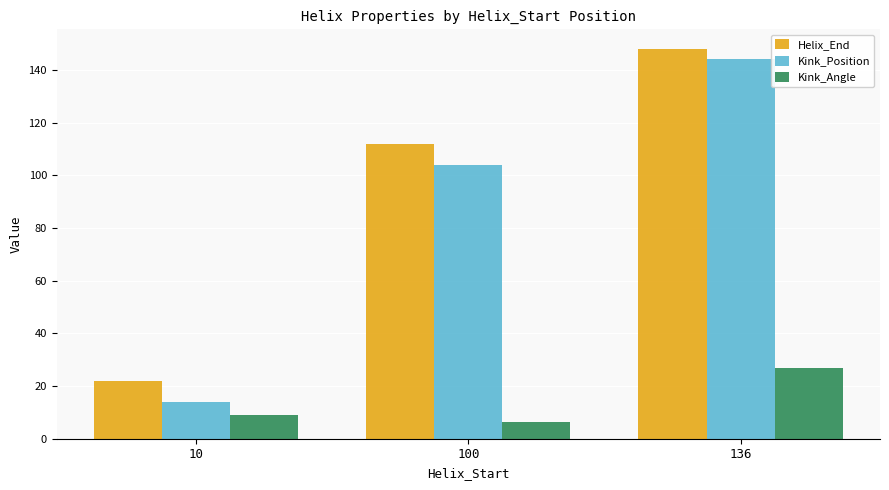

The value of Kink_Position at 136 is 144.0. True or false?

True